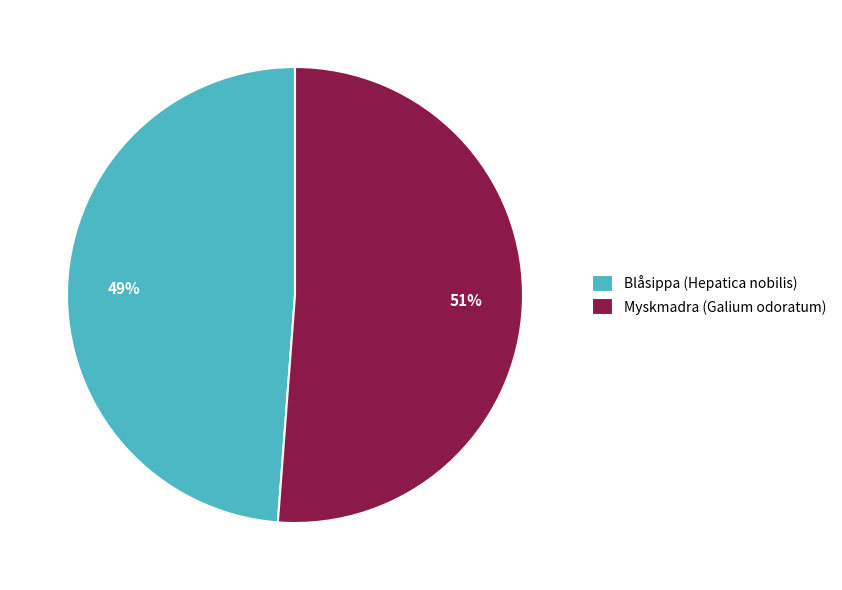

What is the majority slice?

Myskmadra (Galium odoratum)